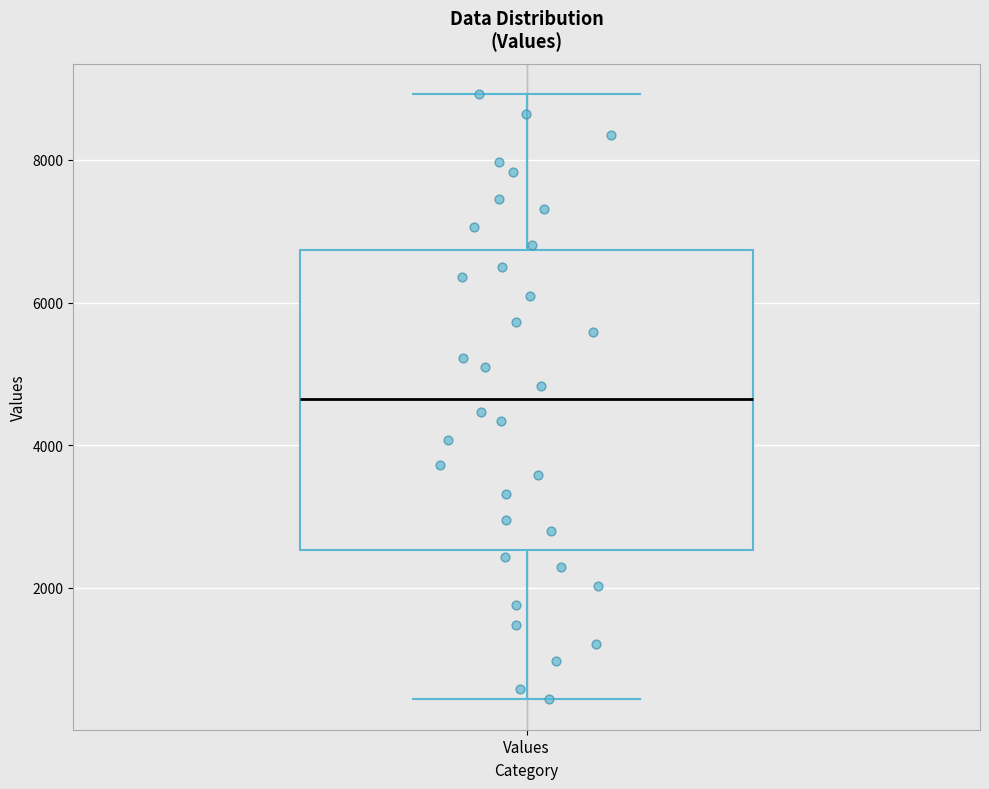

Where is the lower edge of the box for Values on the y-axis? The values are not printed on the chart, so give them approximately, as read against the axis.

2600